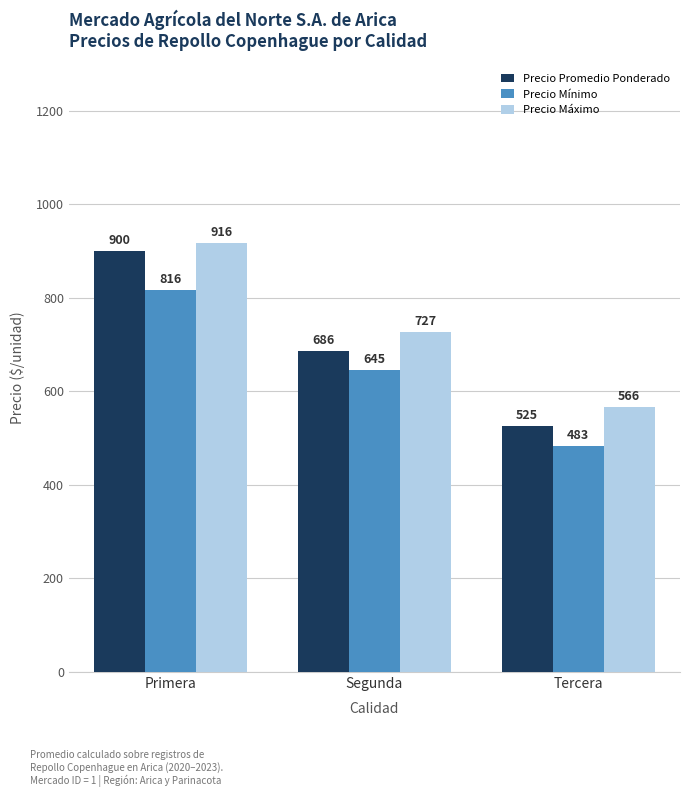

True or false: Precio Promedio Ponderado has a value of 331.0 at Segunda.

False